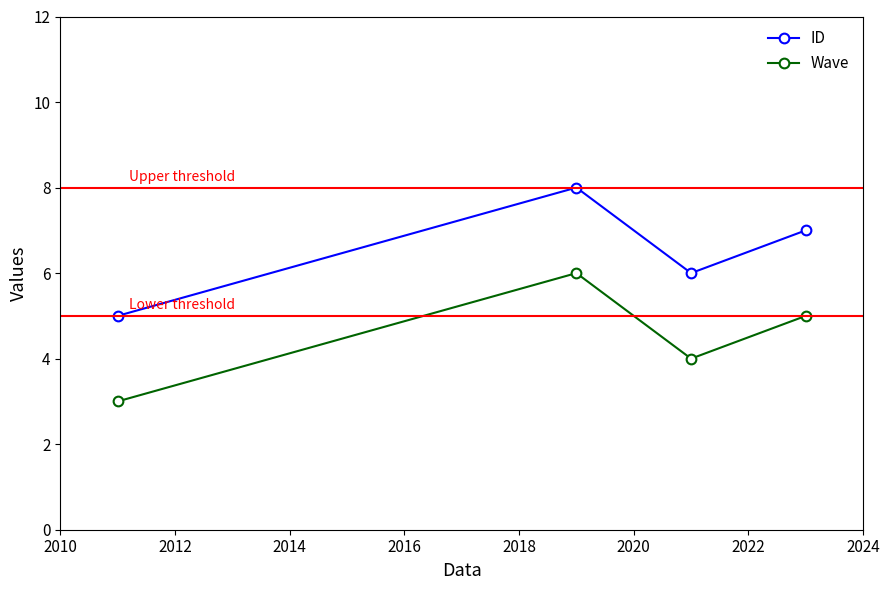

What is the value of the ID point at the 3rd from the left?

6